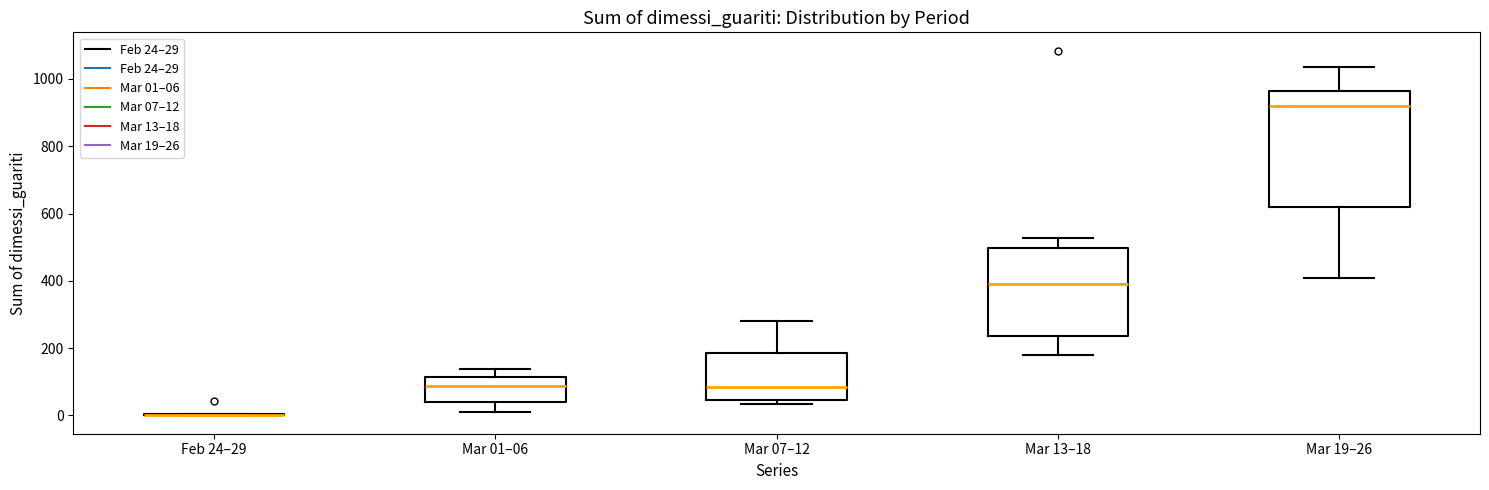

Where does the median line of the box for Mar 13–18 sit on the y-axis? The values are not printed on the chart, so give them approximately, as read against the axis.

400